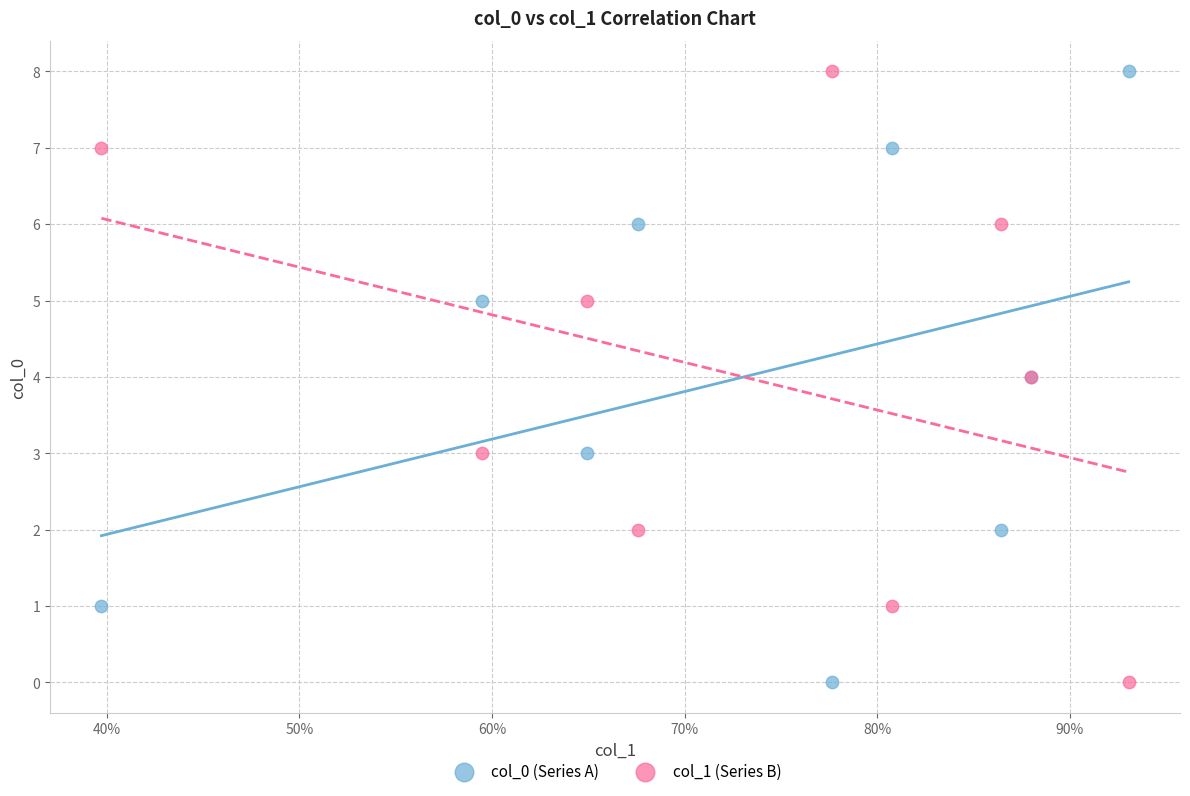

What are all the series names shown in the legend?

col_0 (Series A), col_1 (Series B)